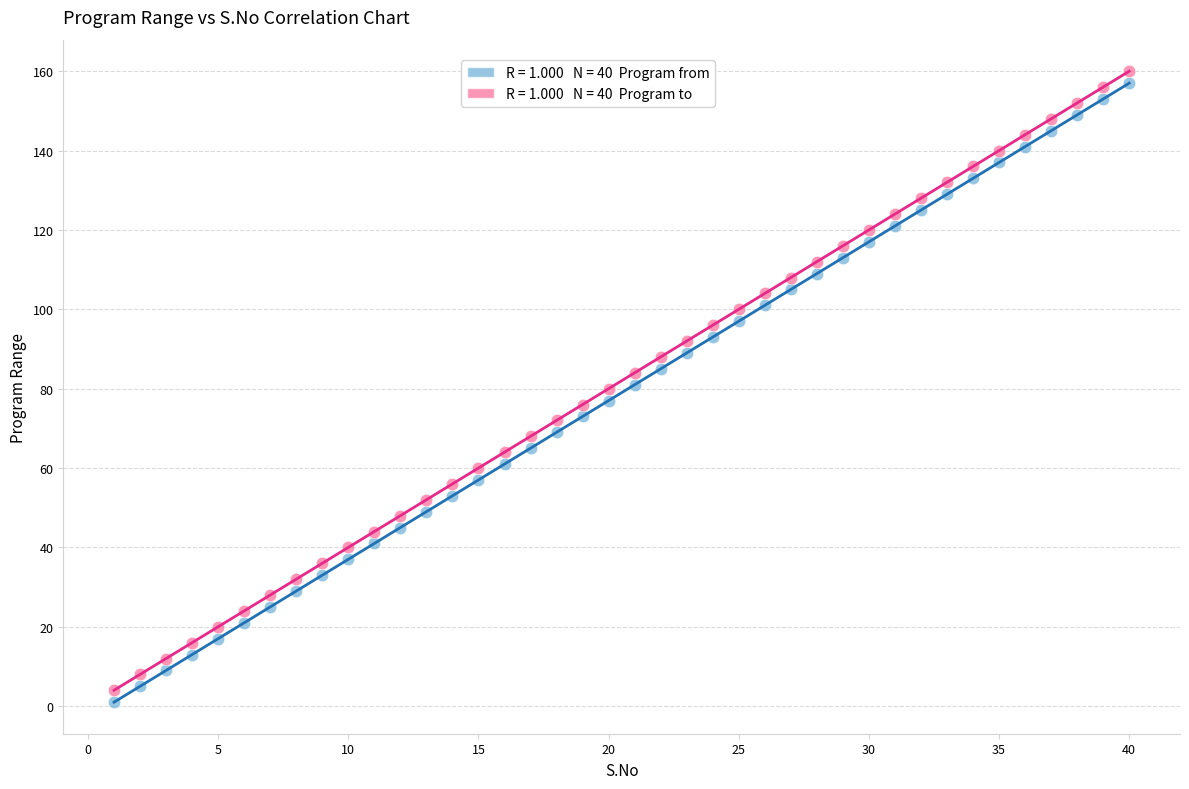

Across all data points, what is the range of Y values (max minus min)?

159